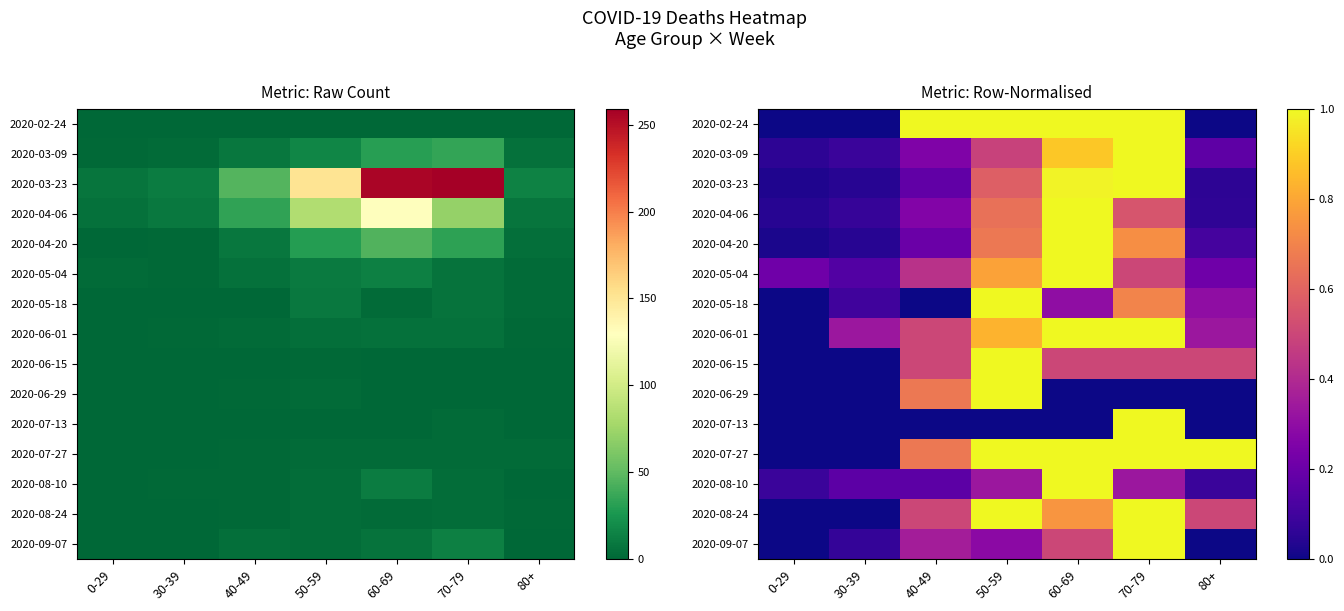

At 0-29, list the series in order from smallest to largest.

2020-02-24, 2020-05-18, 2020-06-01, 2020-06-15, 2020-06-29, 2020-07-13, 2020-07-27, 2020-08-24, 2020-09-07, 2020-04-20, 2020-03-23, 2020-04-06, 2020-03-09, 2020-08-10, 2020-05-04